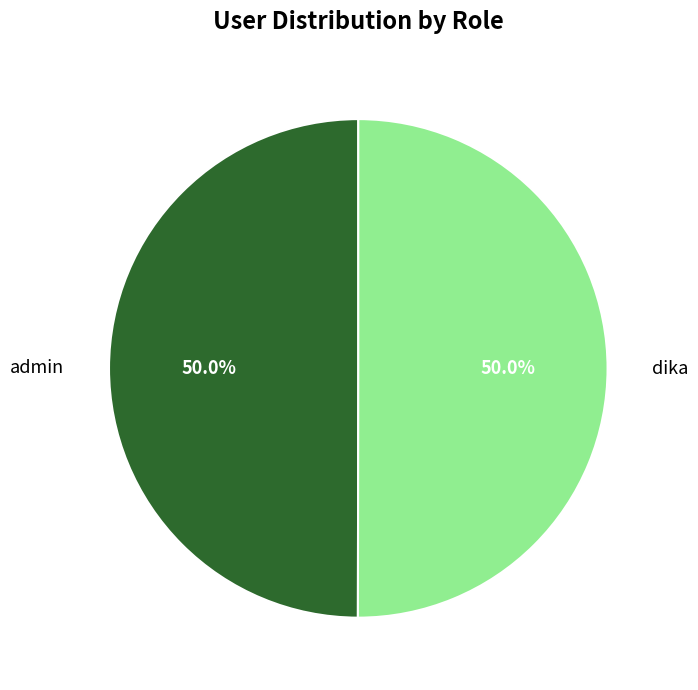

What percentage do dika and admin together represent?

100.0%